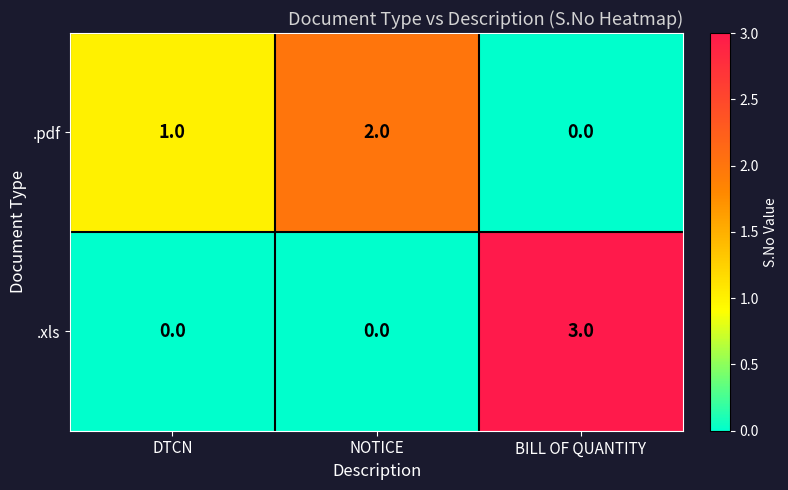

Which series changed the most between DTCN and BILL OF QUANTITY?

.xls